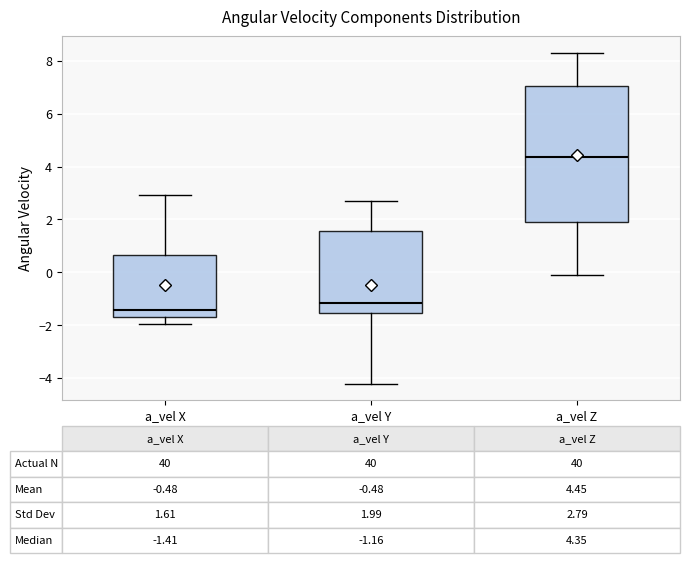

Which box is the tallest, from its lower edge to its upper edge?

a_vel Z